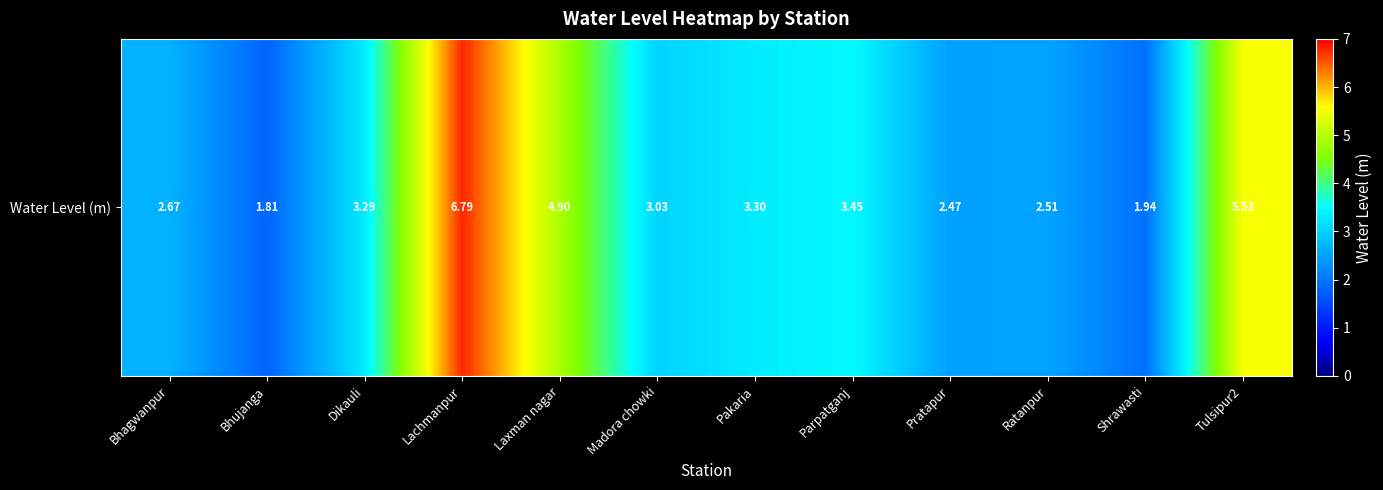

Between Tulsipur2 and Lachmanpur, which is larger?

Lachmanpur